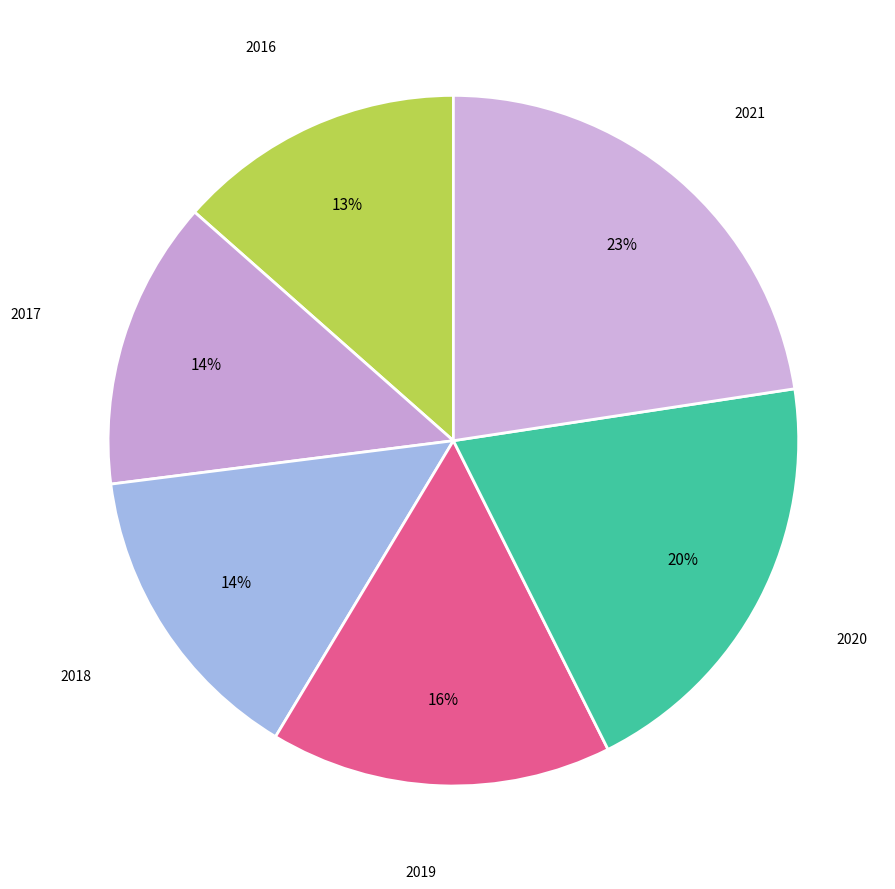

Does any single category account for the majority?

No